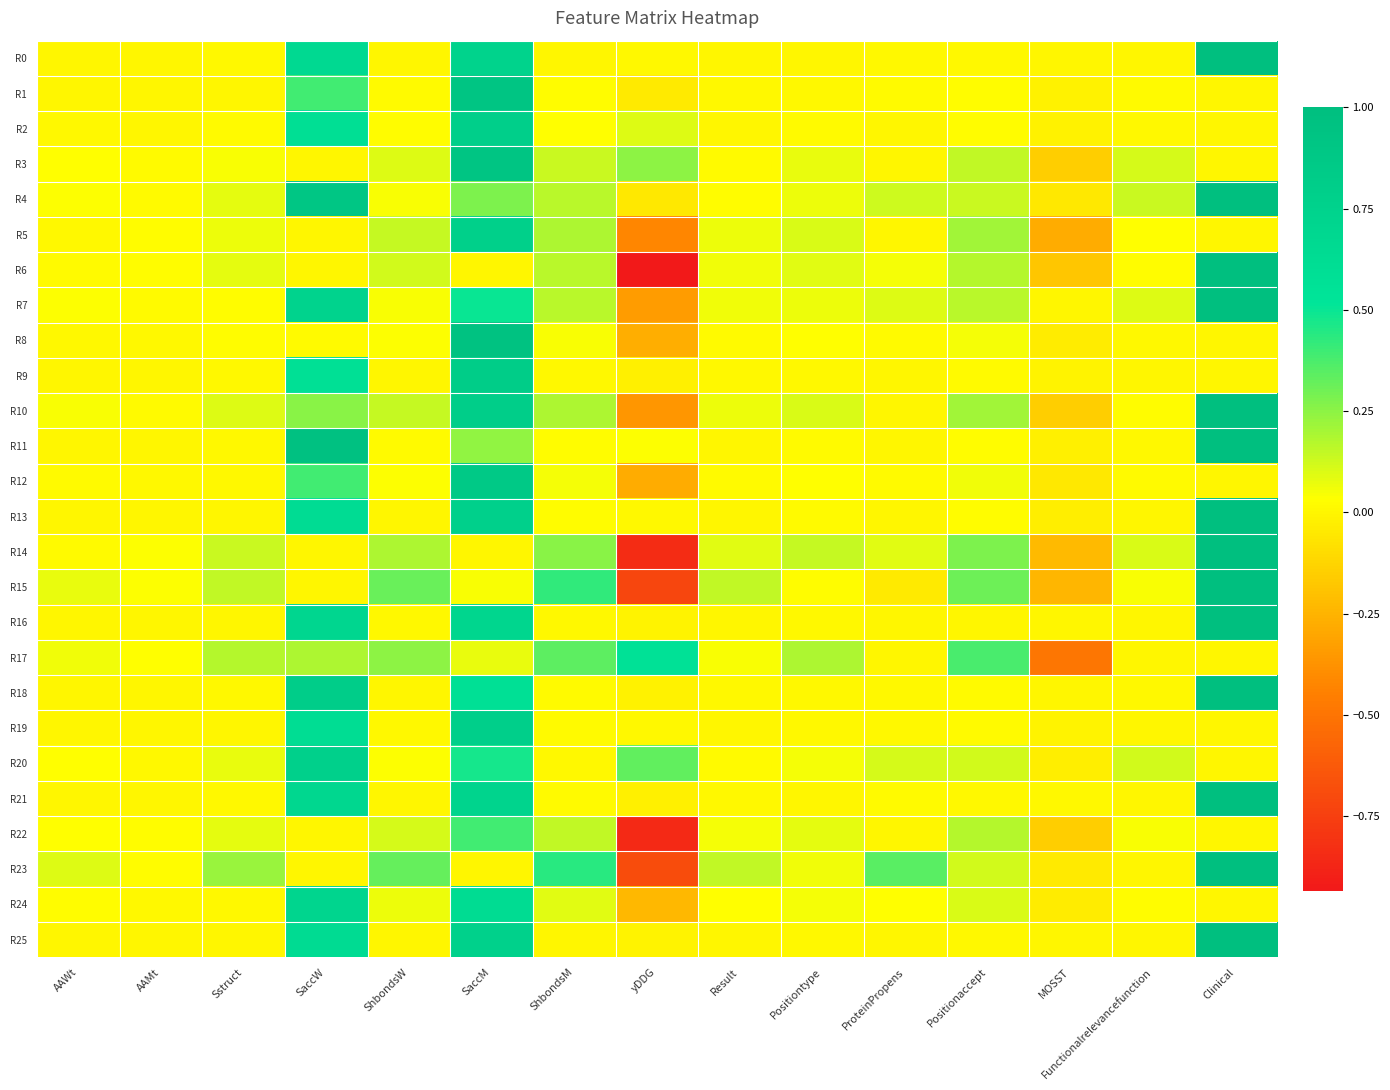

Which series has the largest total across all categories?

R4